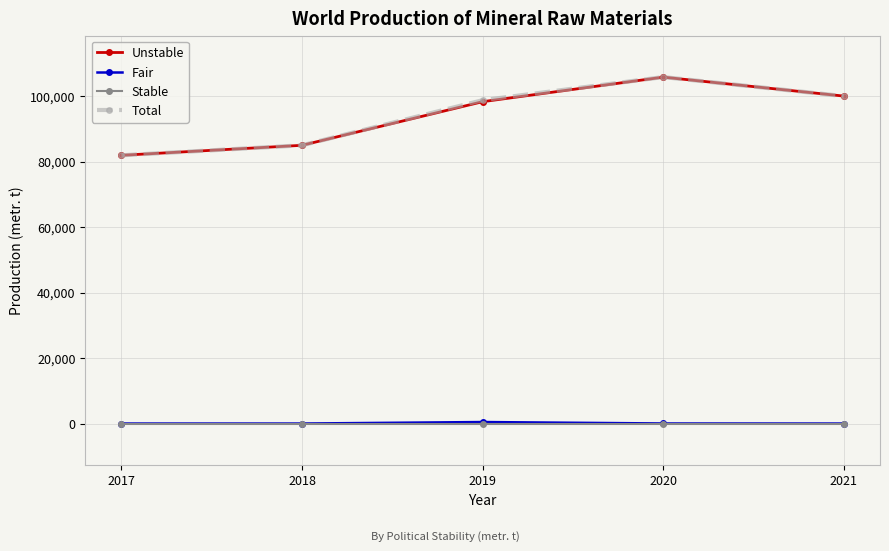

Is the value of Stable at 2020 greater than the value of Unstable at 2020?

No